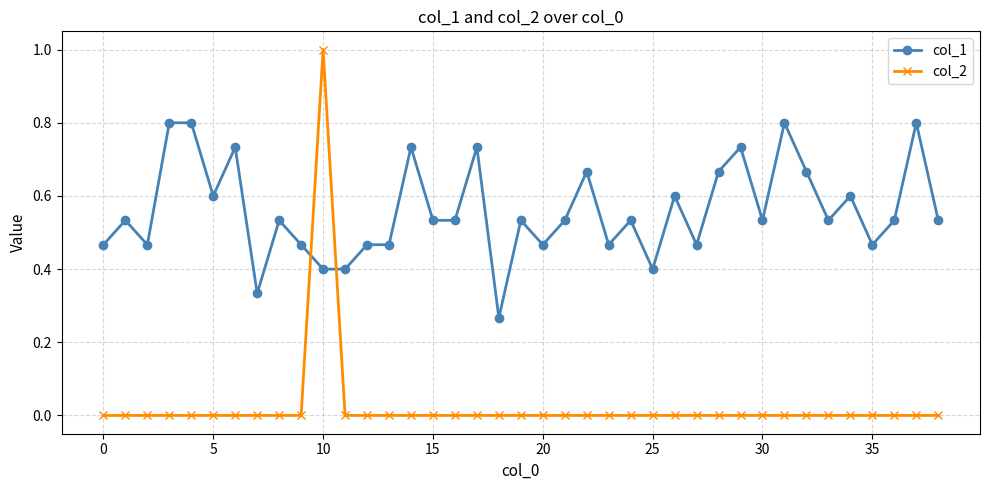

What is the value of the col_1 point at the 6th from the left?

0.6